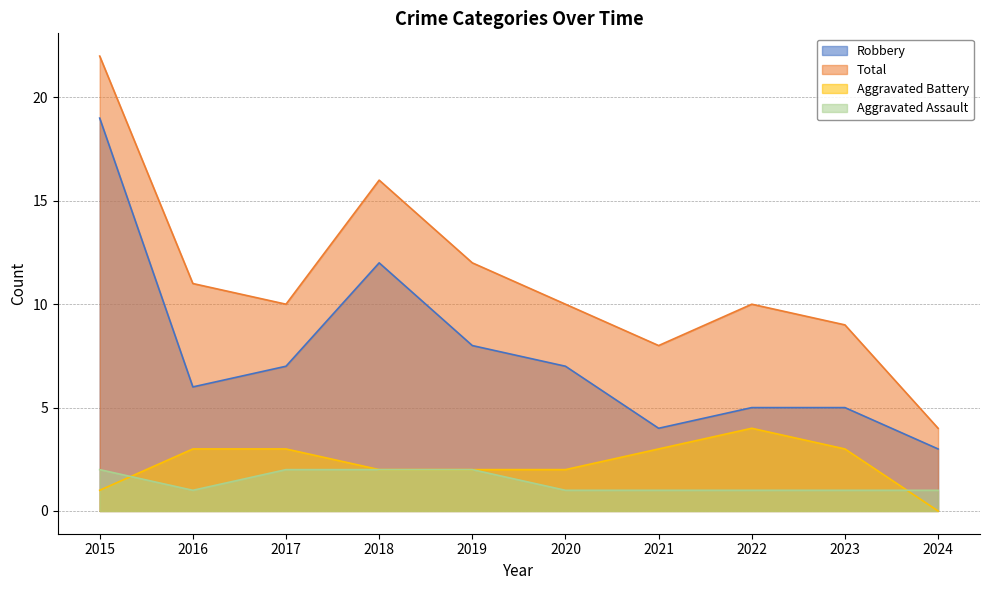

What are all the series names shown in the legend?

Robbery, Total, Aggravated Battery, Aggravated Assault